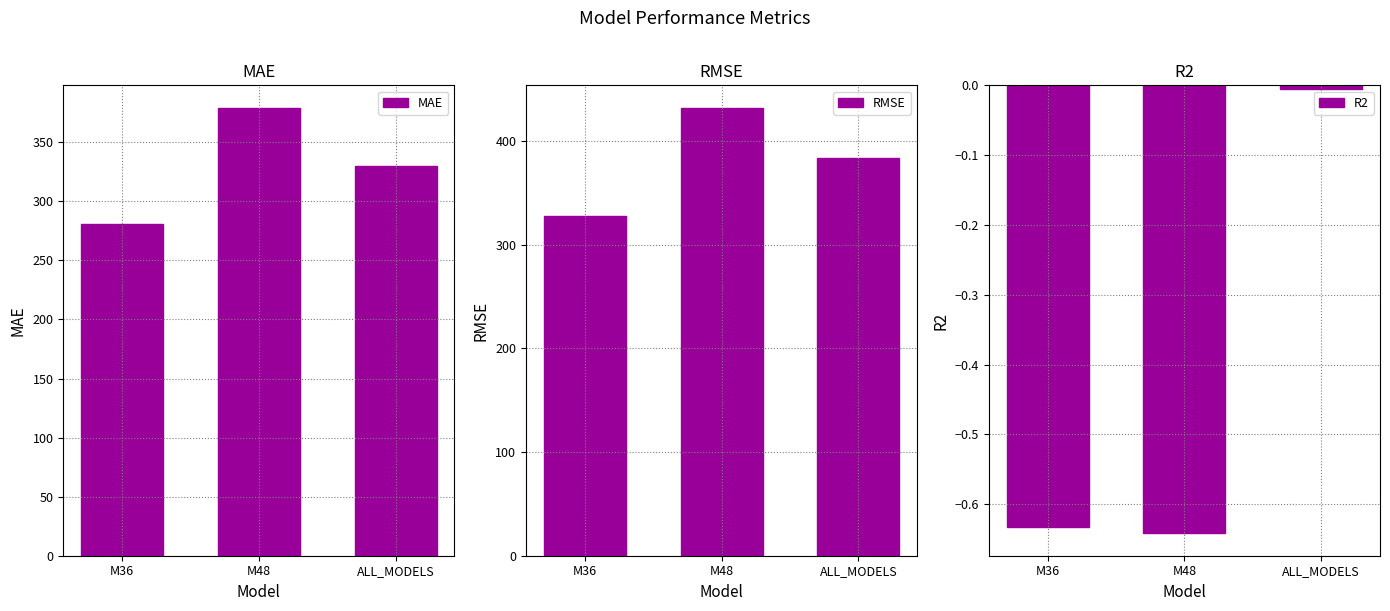

What is the spread (max minus min) of values at M36?

327.8